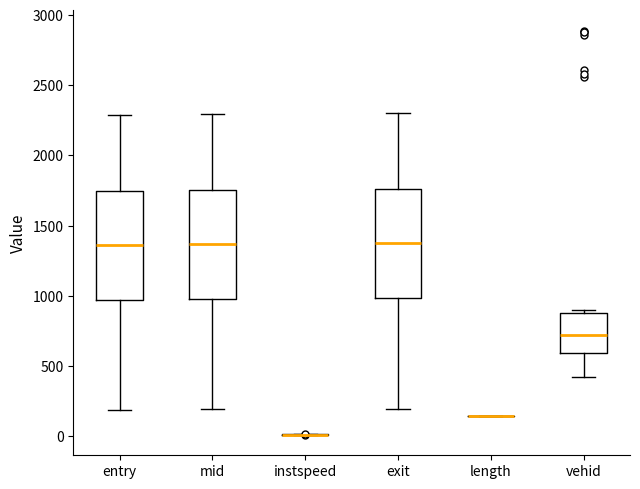

Reading left to right, read every box against the y-axis: the position of its median line, the range the box covers, and the ends of its whiskers. The values are not printed on the chart, so give them approximately, as read against the axis.

entry: median 1350, box 950 to 1750, whiskers 200 to 2300
mid: median 1350, box 1000 to 1750, whiskers 200 to 2300
instspeed: box collapsed to a line at 0, whiskers 0 to 0
exit: median 1400, box 1000 to 1750, whiskers 200 to 2300
length: box collapsed to a line at 150, whiskers 150 to 150
vehid: median 700, box 600 to 900, whiskers 400 to 900 (just above the box's upper edge)